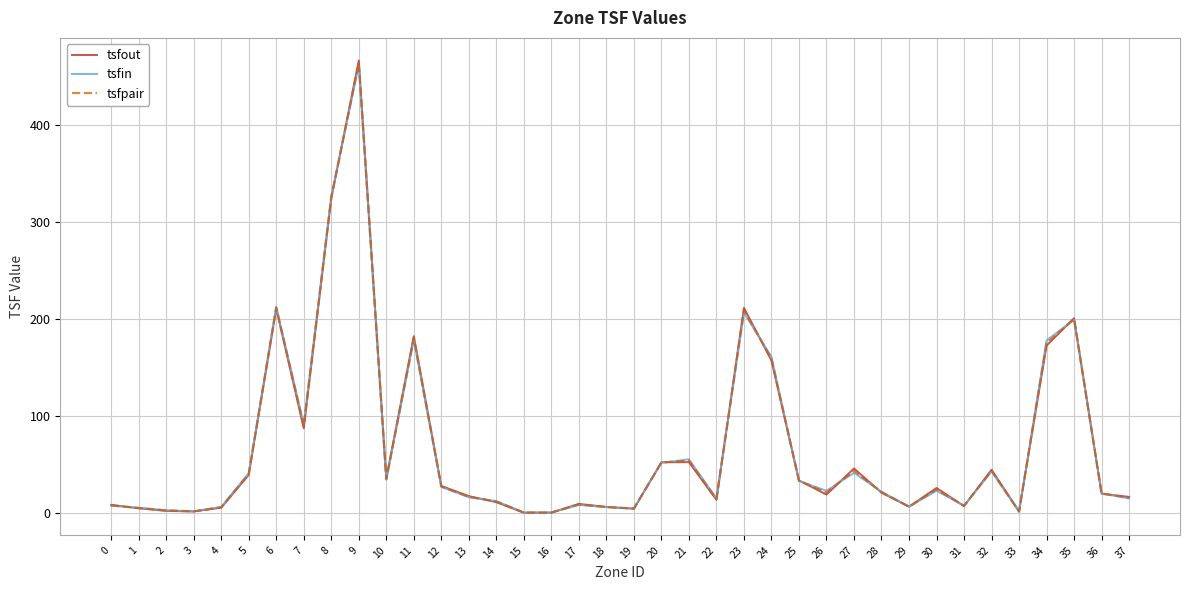

The tsfin series shows 51.7 at 20. True or false?

True